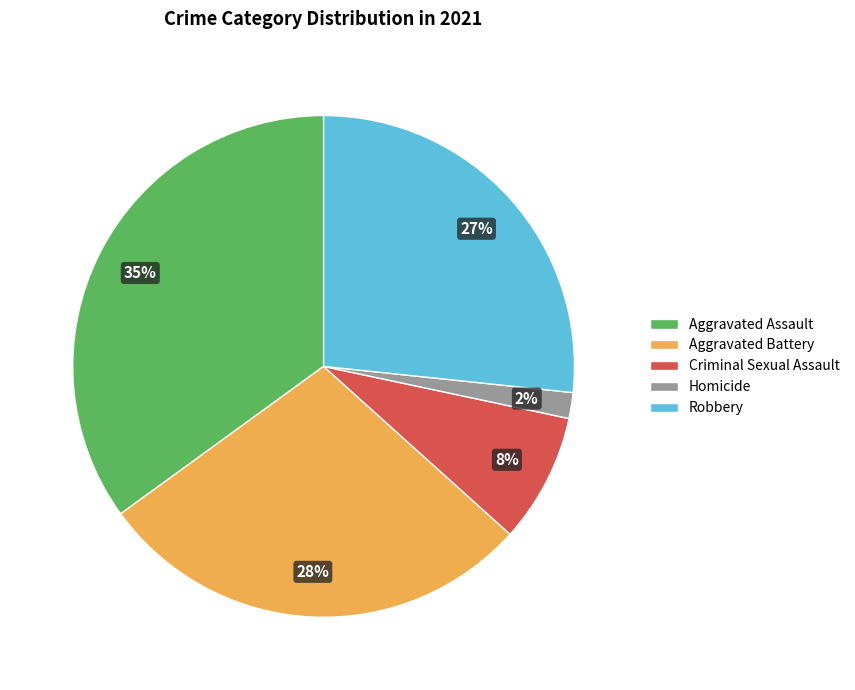

To the nearest percent, what portion does Criminal Sexual Assault represent?

8%